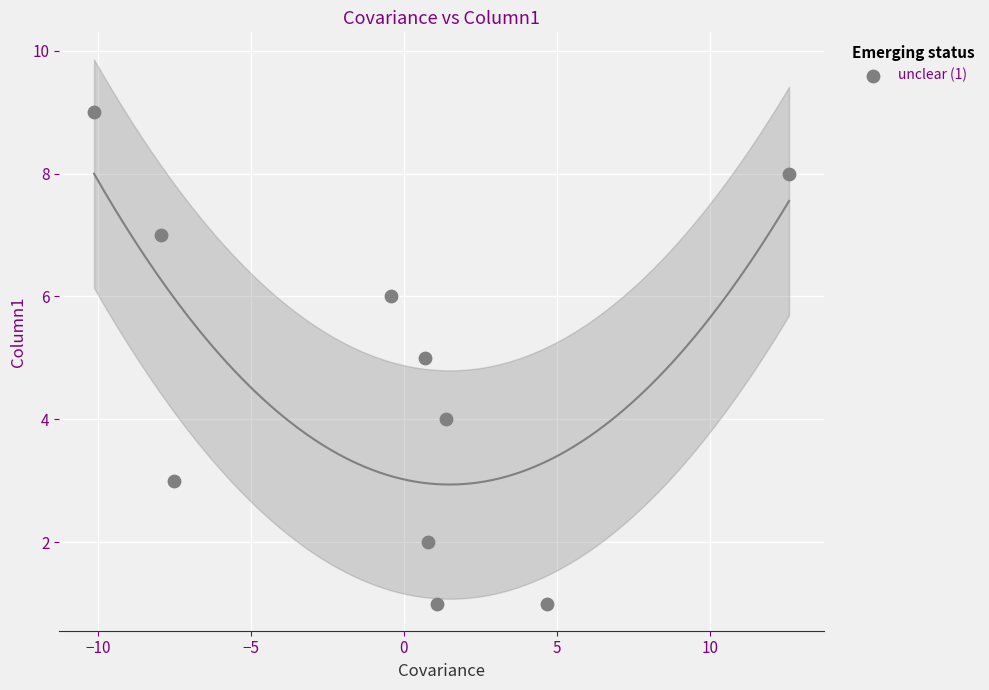

What is the range of Y values (max minus min)?

8